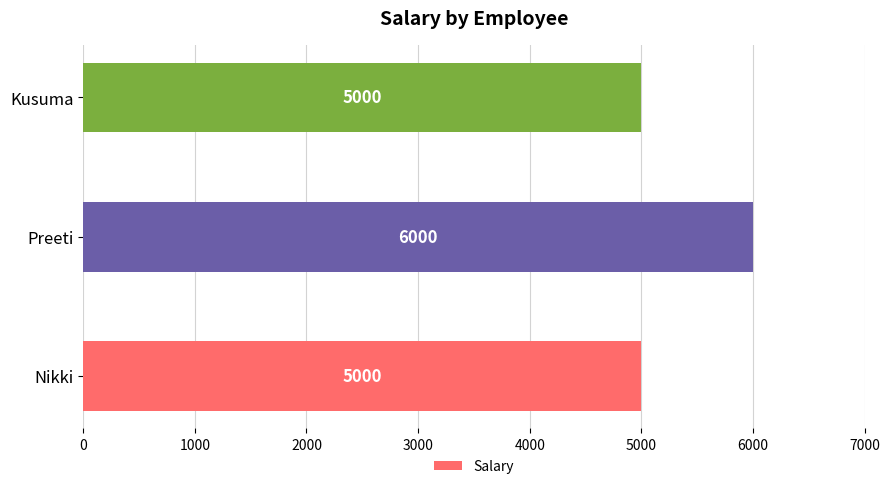

Between Nikki and Preeti, which is larger?

Preeti